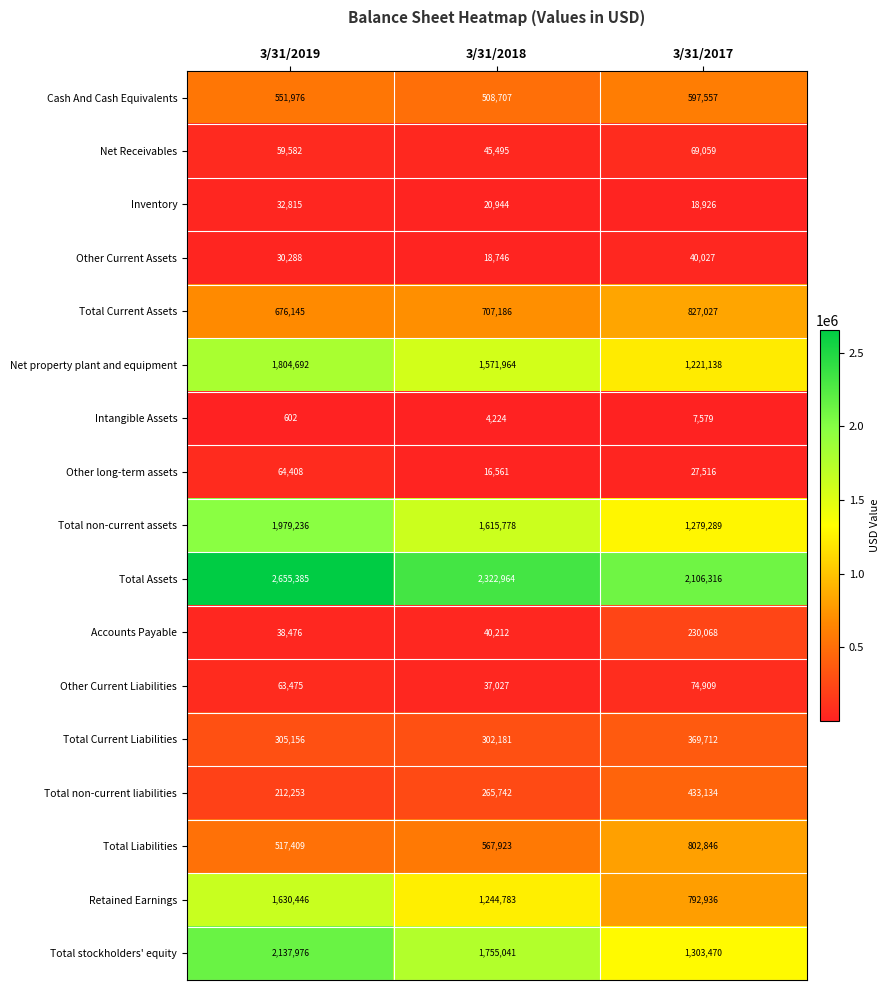

Is it true that Other long-term assets equals 27066 at 3/31/2018?

False